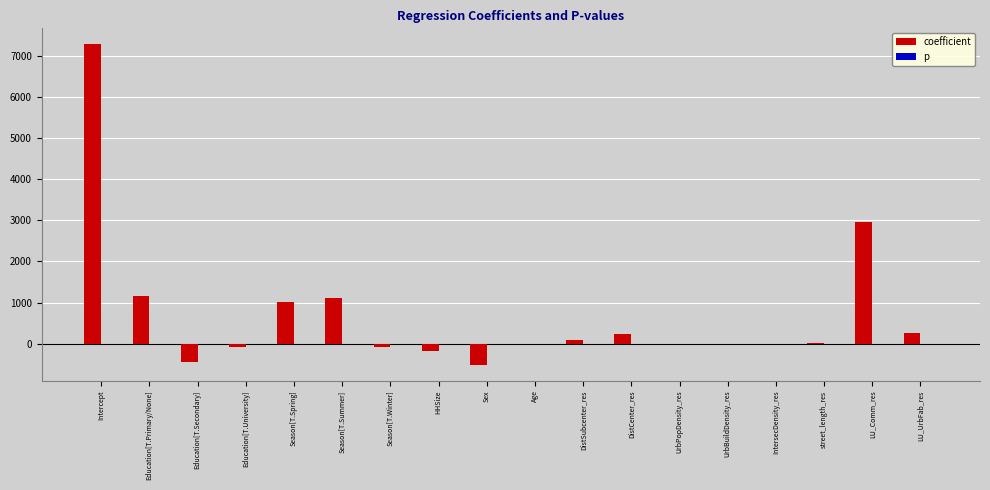

Where is coefficient nearest to the value 3386?

LU_Comm_res